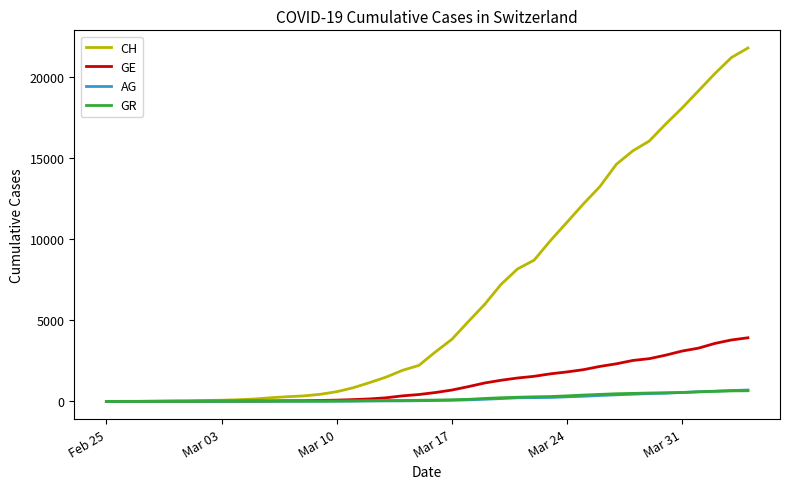

What is the highest value of the GE series?

3928